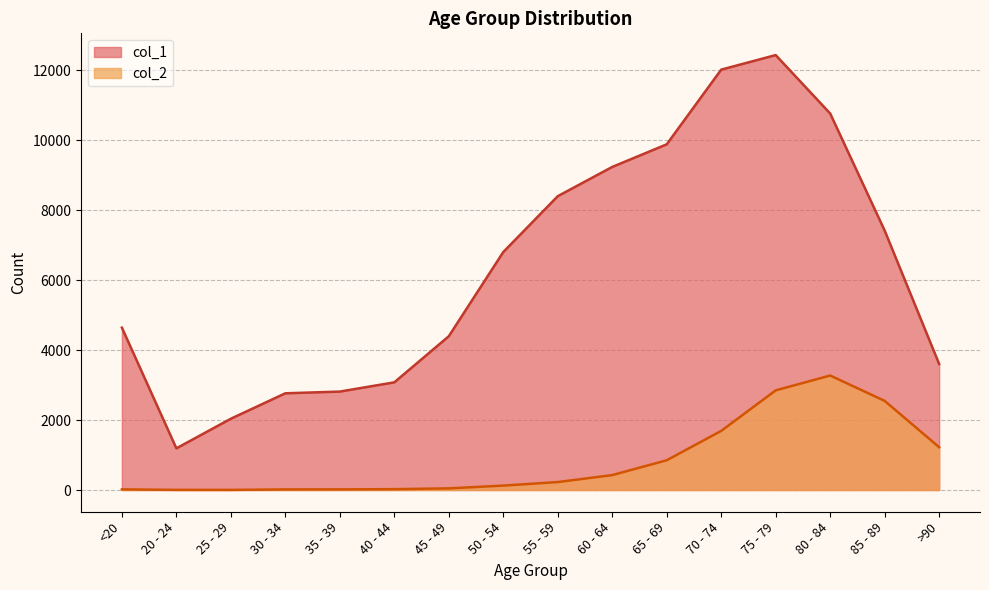

The col_2 series shows 237 at 60 - 64. True or false?

False